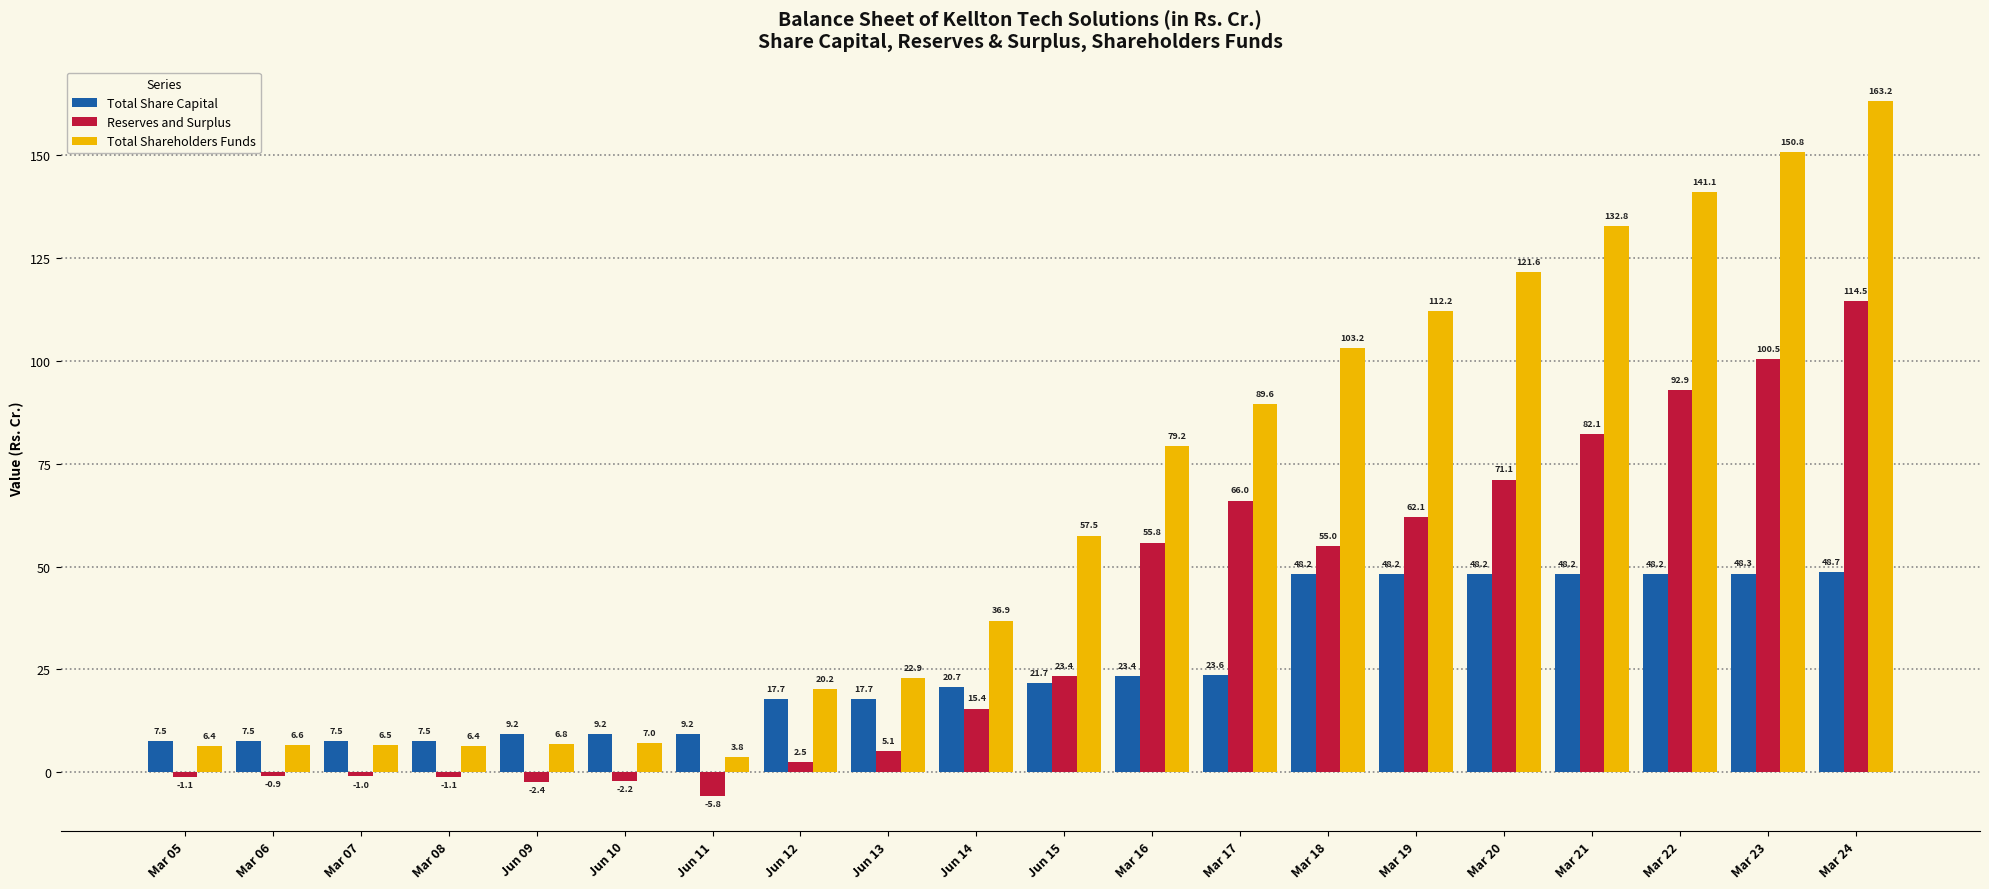

What is the maximum value shown in the chart?

163.2